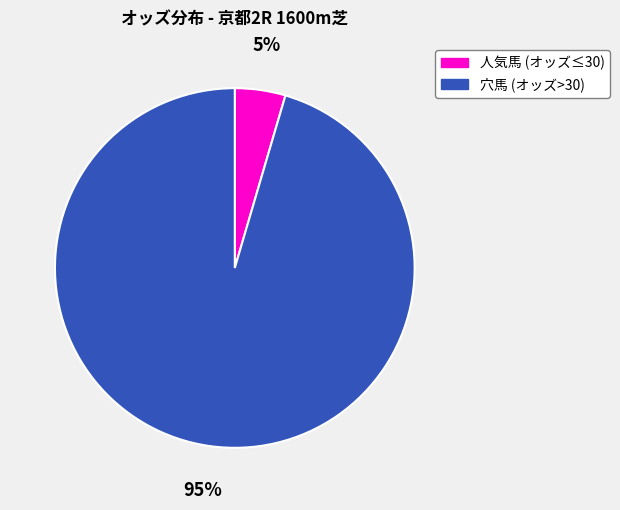

Is there a majority slice in this chart?

Yes